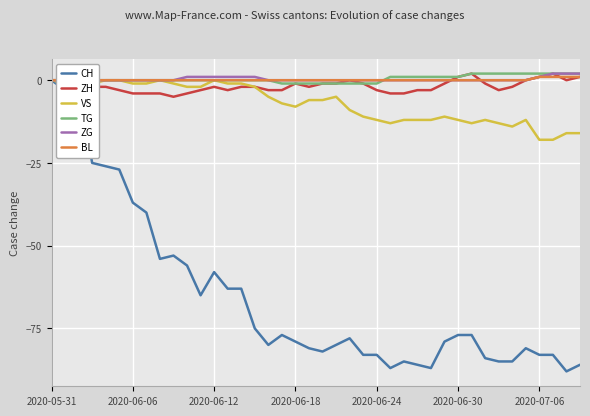

What is the smallest value displayed?

-88